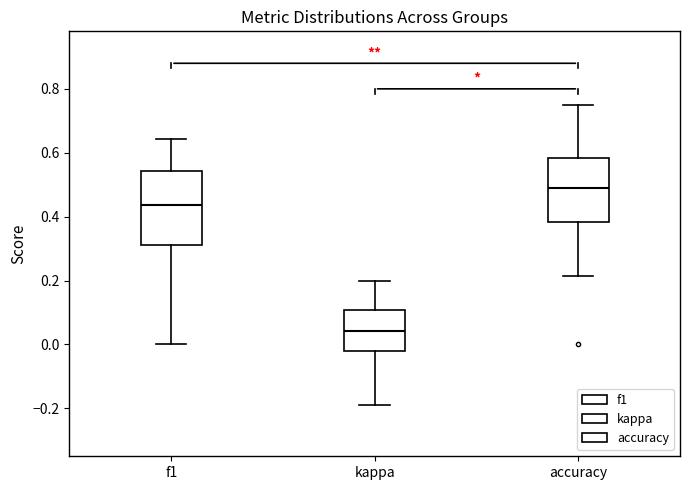

Which box has the highest median line?

accuracy